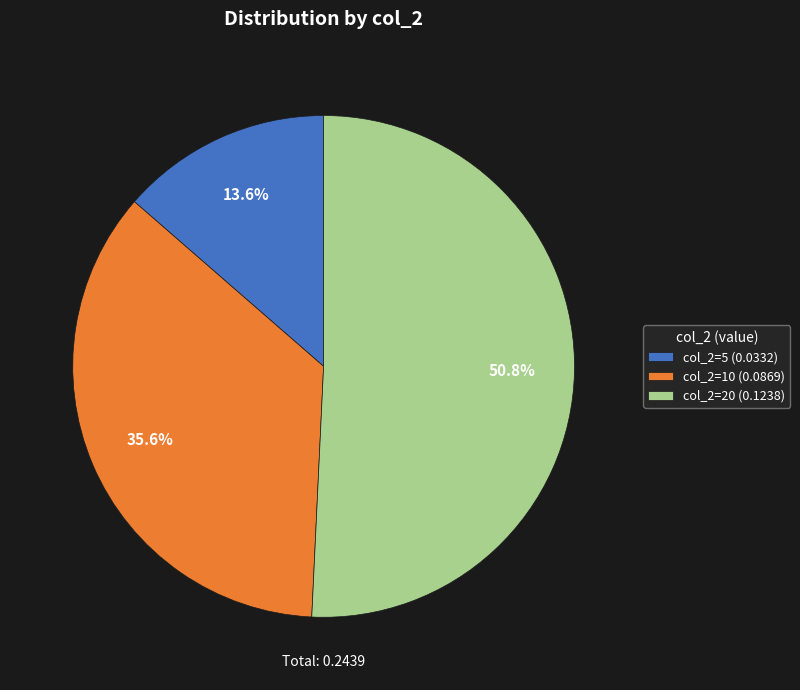

Combined, what portion of the pie is col_2=20 (0.1238) and col_2=5 (0.0332)?

64.4%